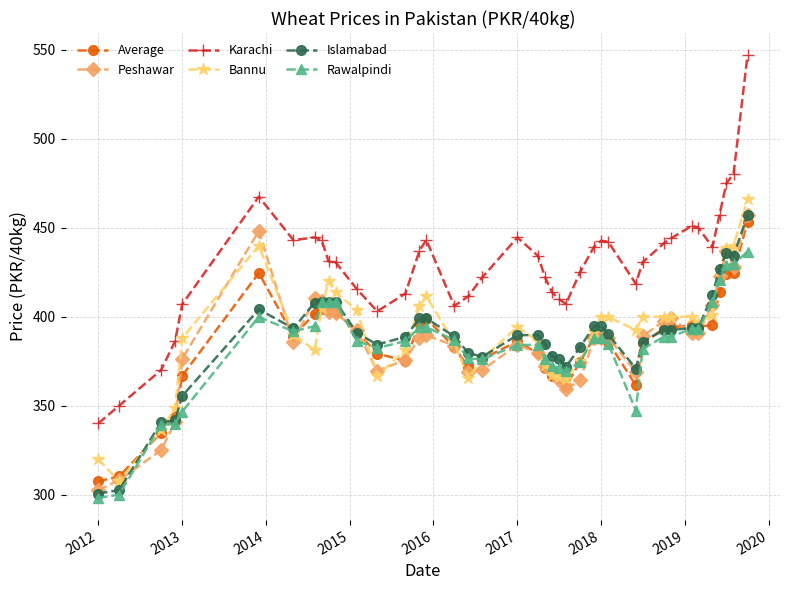

Which series has the largest total across all categories?

Karachi